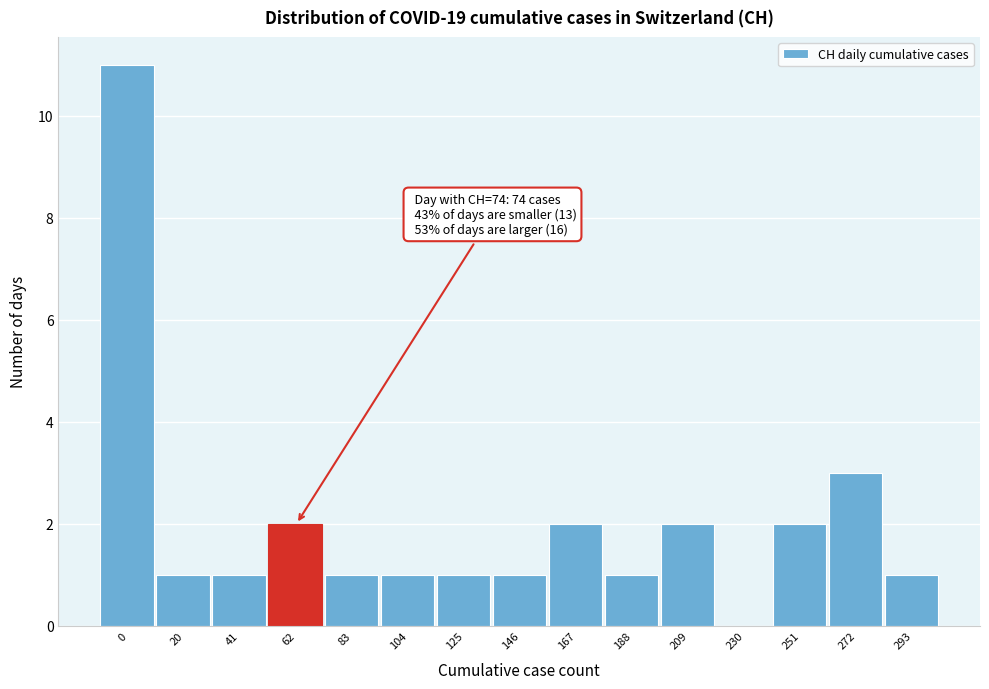

Reading left to right, what are all the values shown in this chart?

0=11	20=1	41=1	62=2	83=1	104=1	125=1	146=1	167=2	188=1	209=2	230=0	251=2	272=3	293=1